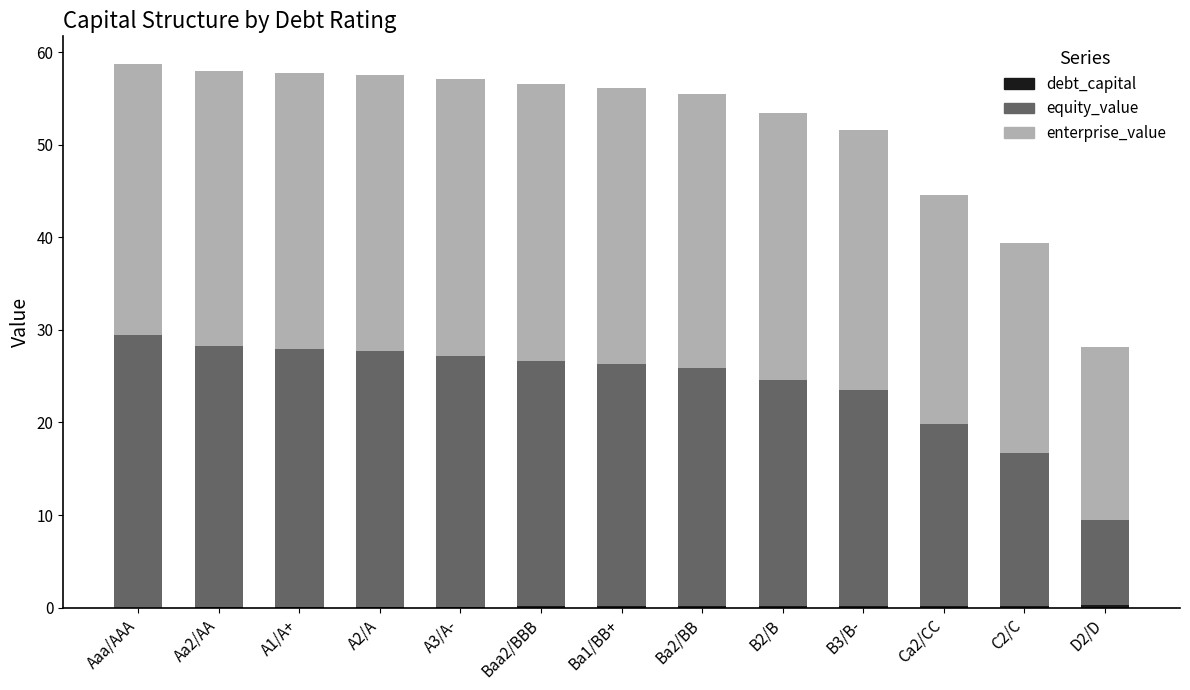

Which has a higher value, D2/D or Ba1/BB+?

D2/D